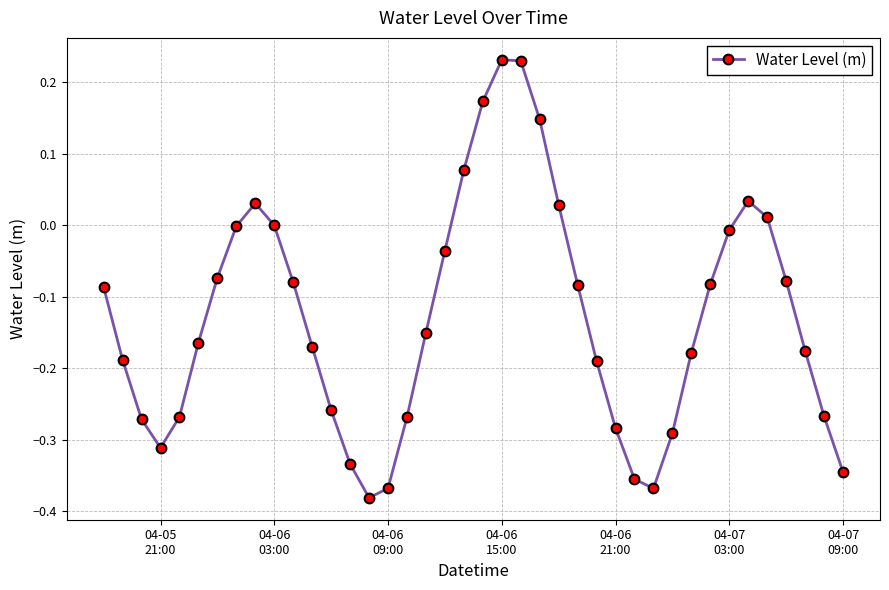

What is the difference between the maximum and minimum values?

0.6